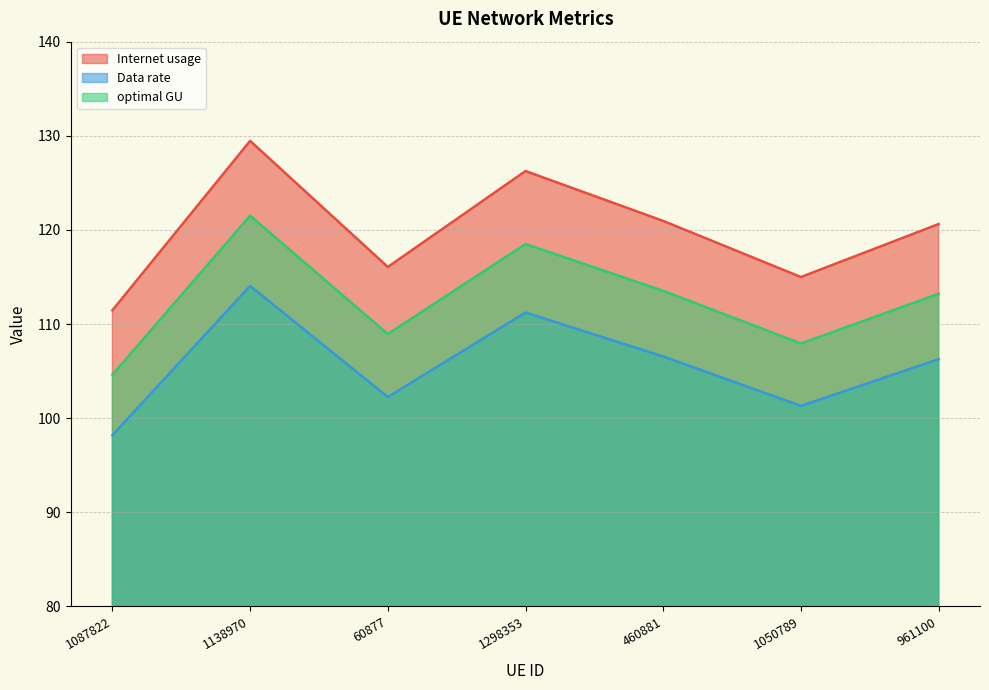

Count the number of data series in this chart.

3